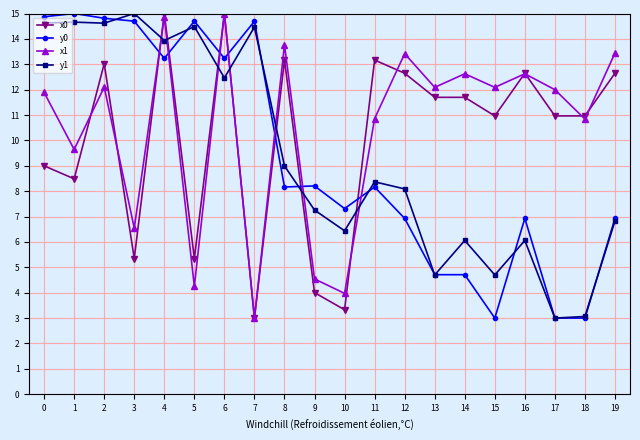

How many times do y1 and x0 cross each other?

7